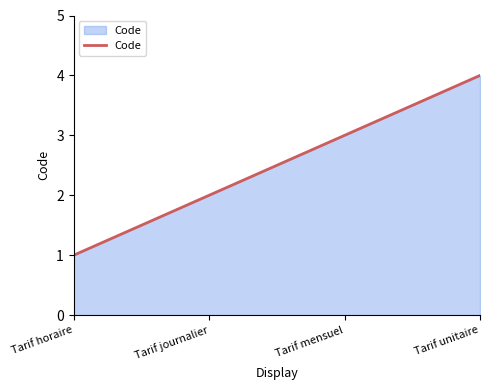

How many series are shown in this chart?

1